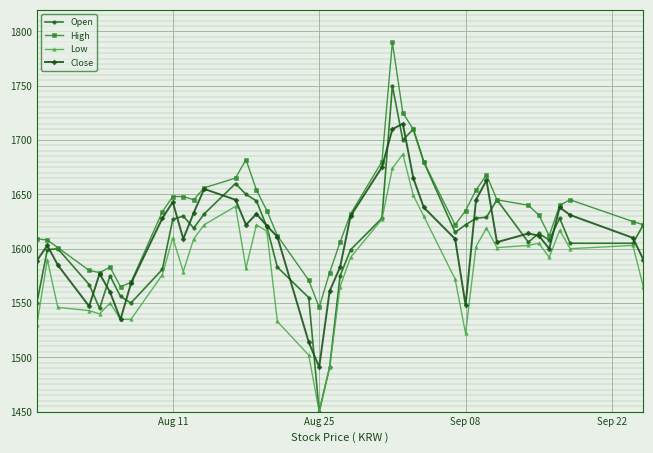

What is the value of the Open point at the 8th from the left?

1550